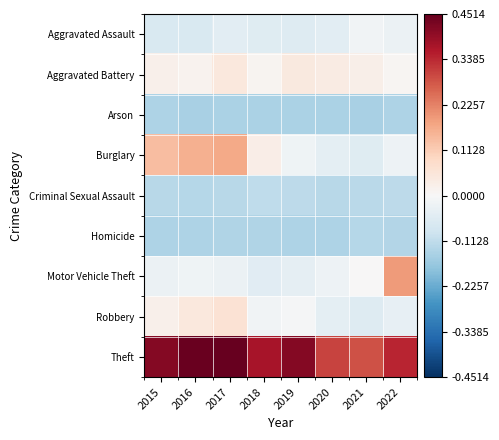

How many categories are shown in the chart?

8